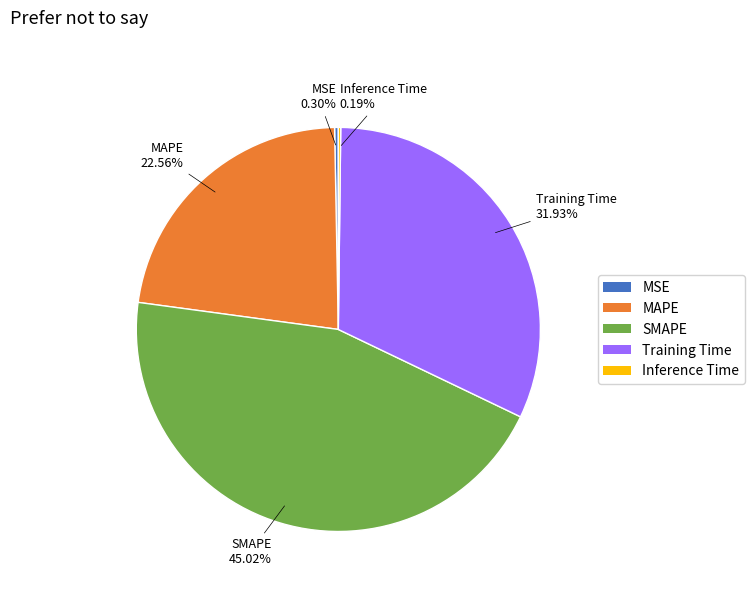

To the nearest percent, what is the average slice percentage?

20%